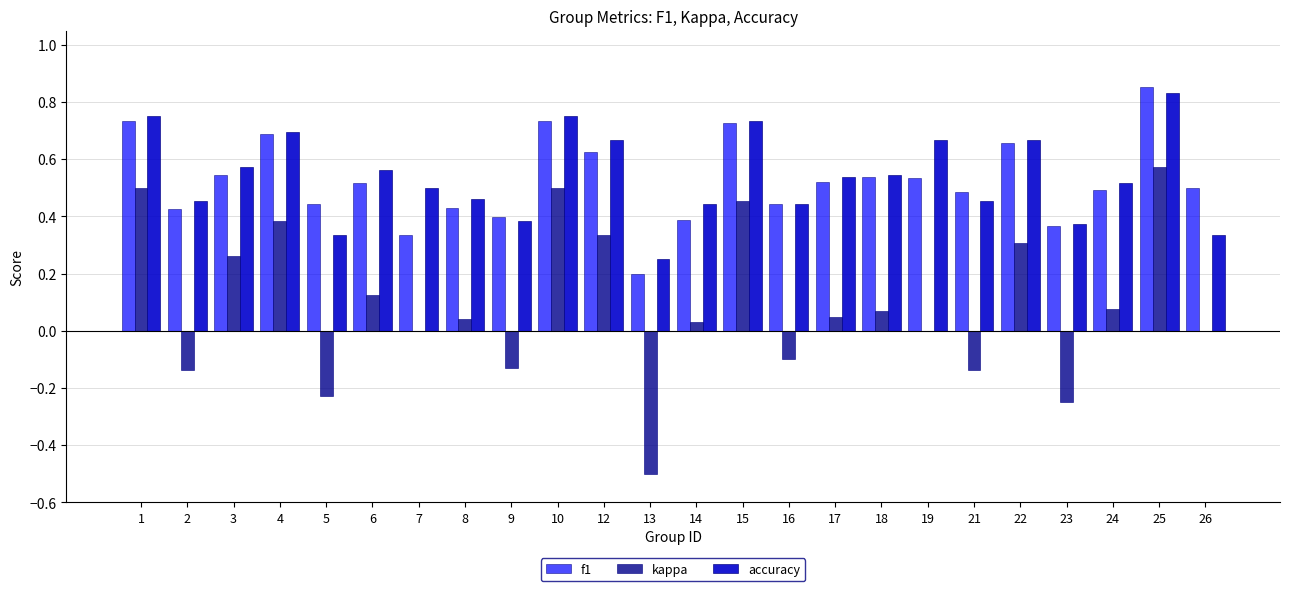

Which label corresponds to the largest value in the chart?

25